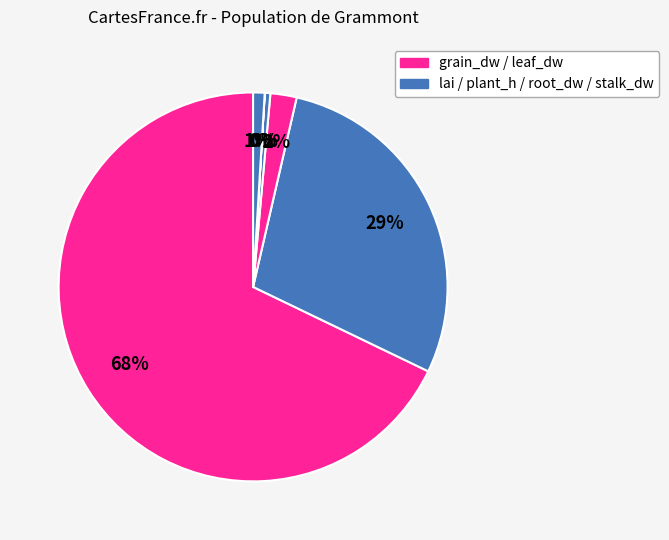

Rank the categories by value from lowest to highest.

root_dw, plant_h, stalk_dw, leaf_dw, lai, grain_dw